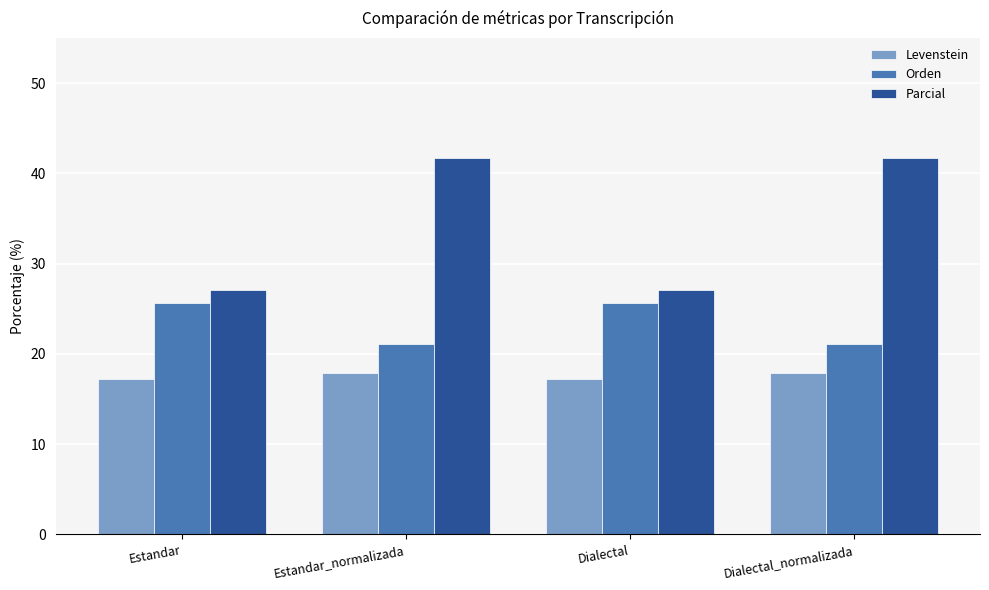

Which series has the largest total across all categories?

Parcial